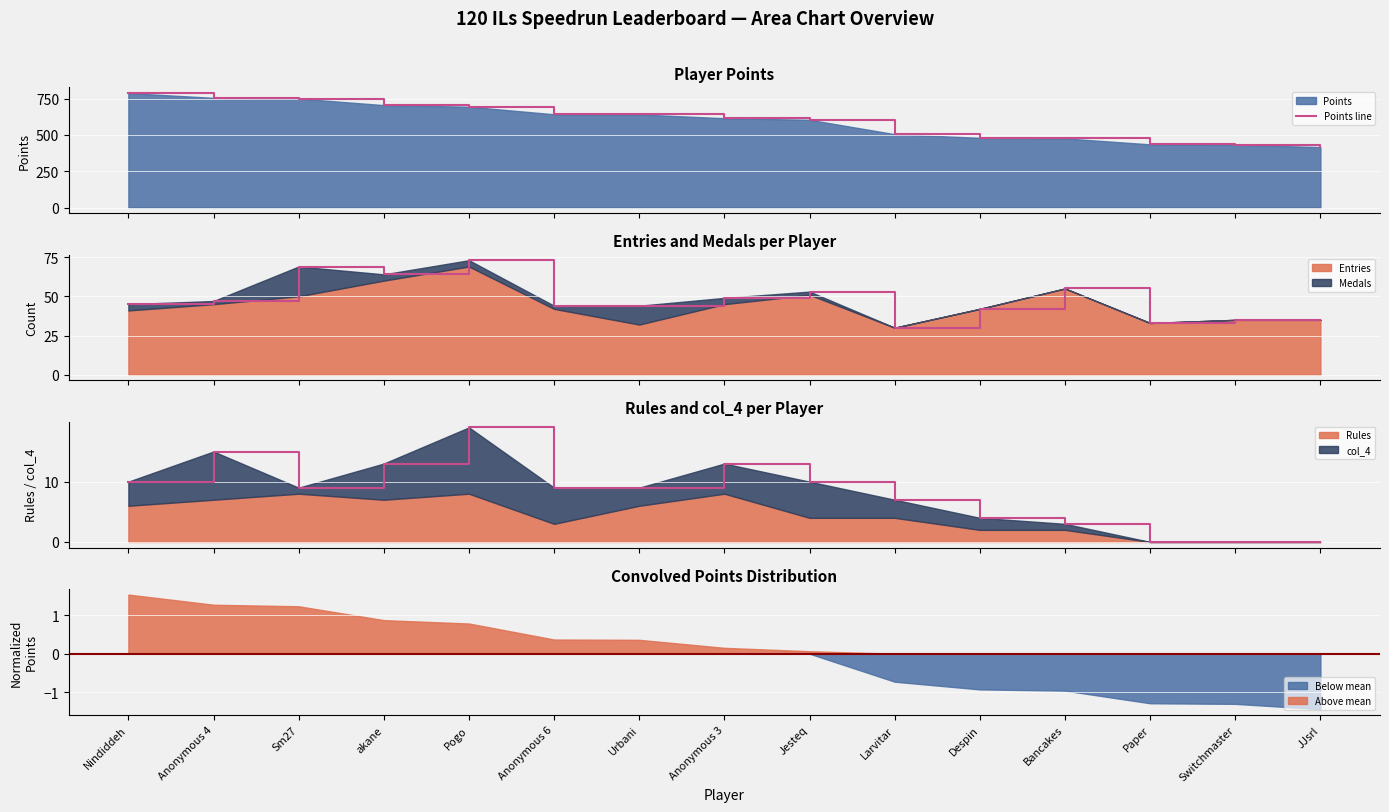

The value of Above mean at Anonymous 4 is 0.6. True or false?

False